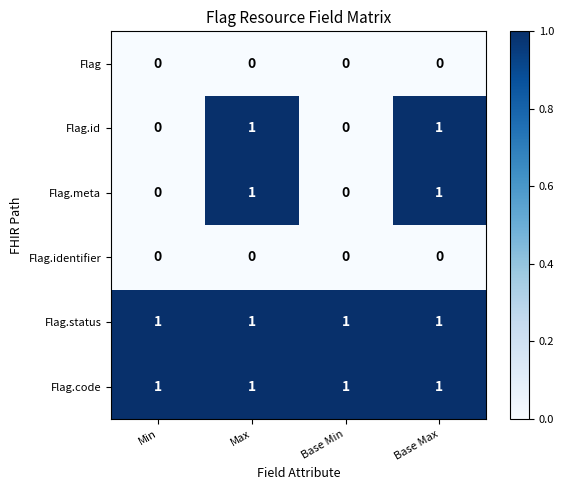

The value of Flag.status at Base Min is 0. True or false?

False